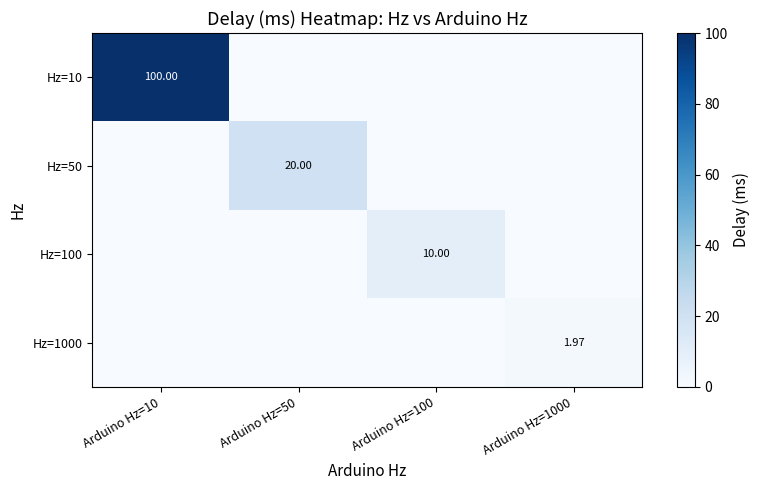

How many values in the Hz=50 series exceed 0?

1